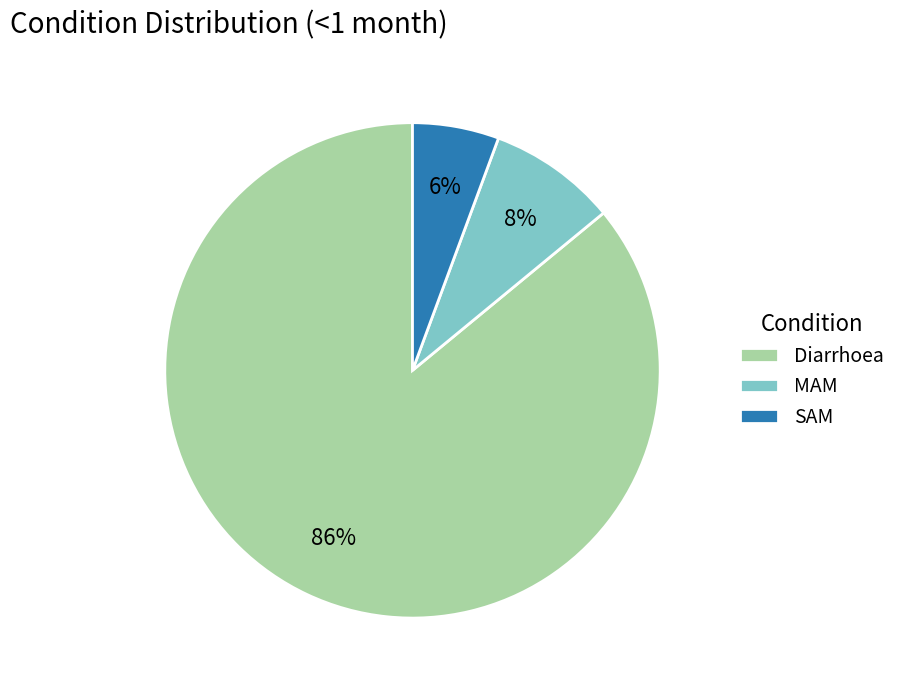

Is there a majority slice in this chart?

Yes